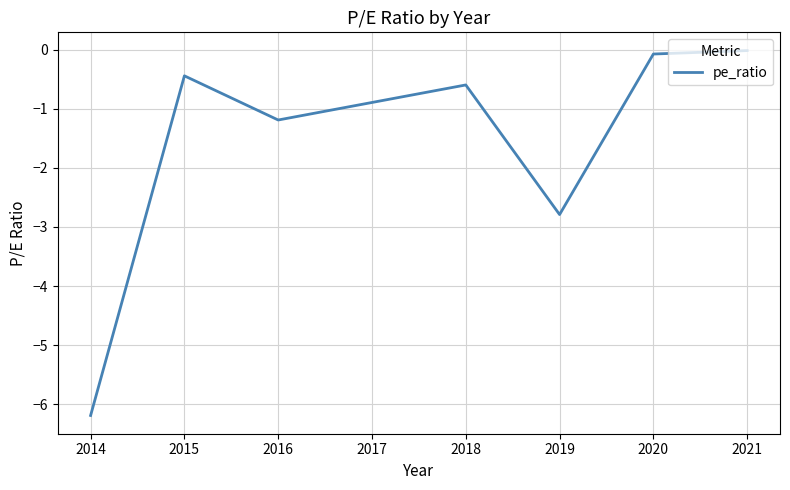

List the labels in order of value, smallest first.

2014, 2019, 2016, 2018, 2015, 2020, 2021